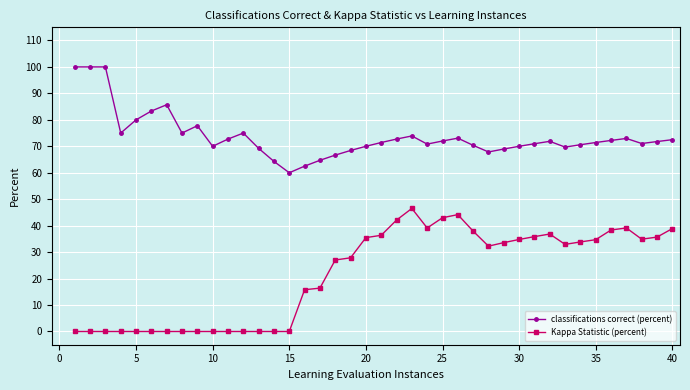

List the series in order of their peak value, highest first.

classifications correct (percent), Kappa Statistic (percent)